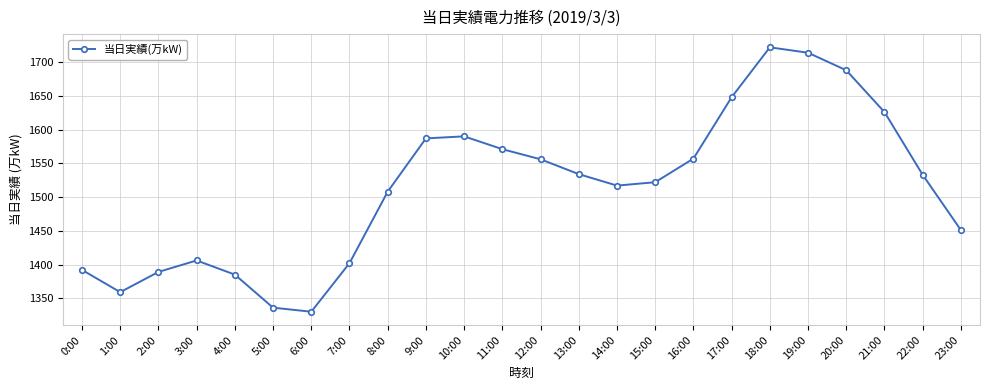

What is the label of the 1st point from the right?

23:00